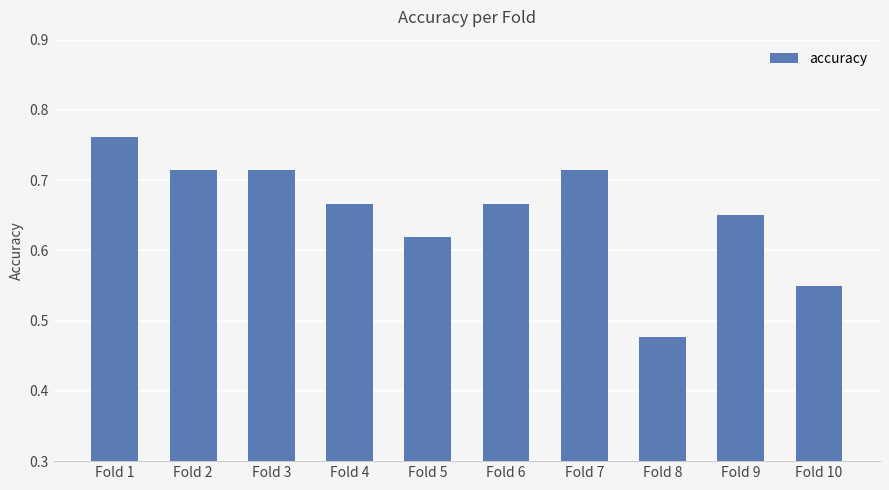

Count the values in the range 0 to 1.

10